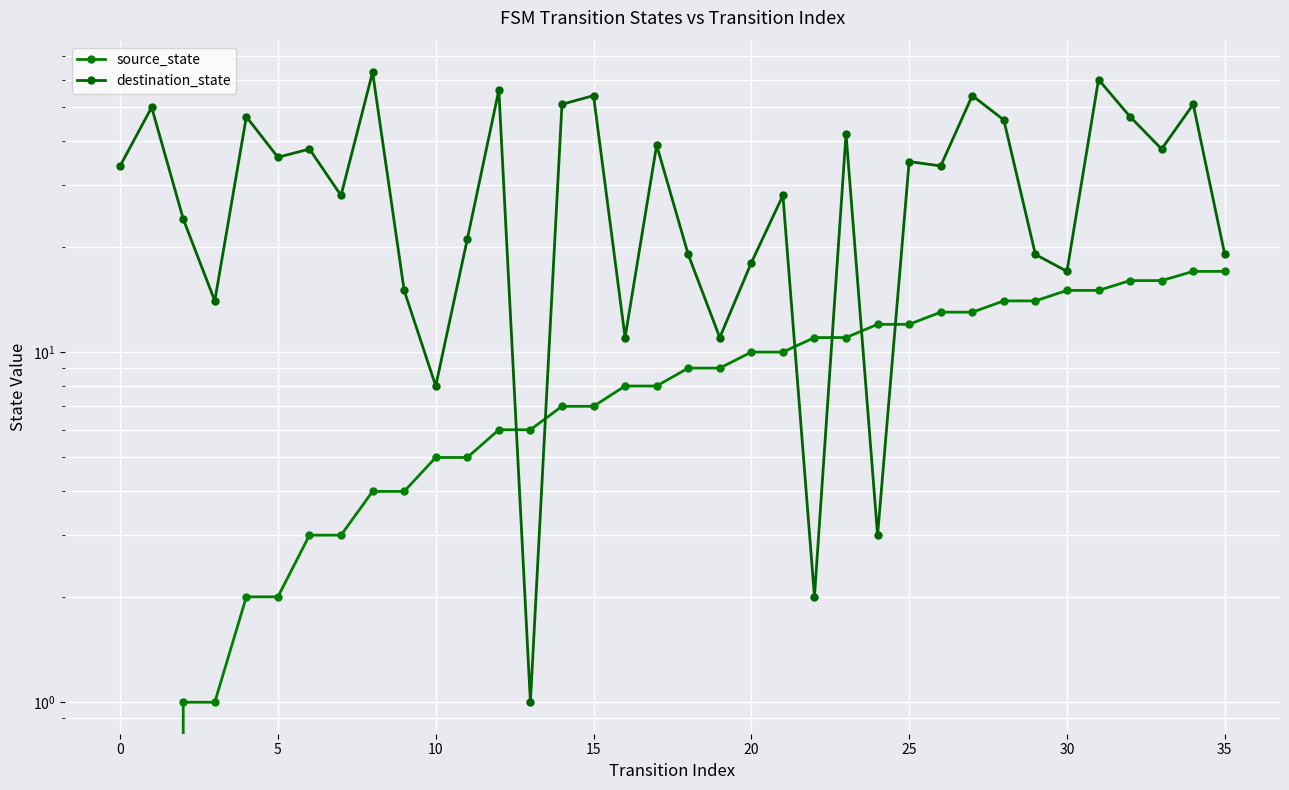

What is the maximum value for source_state?

17